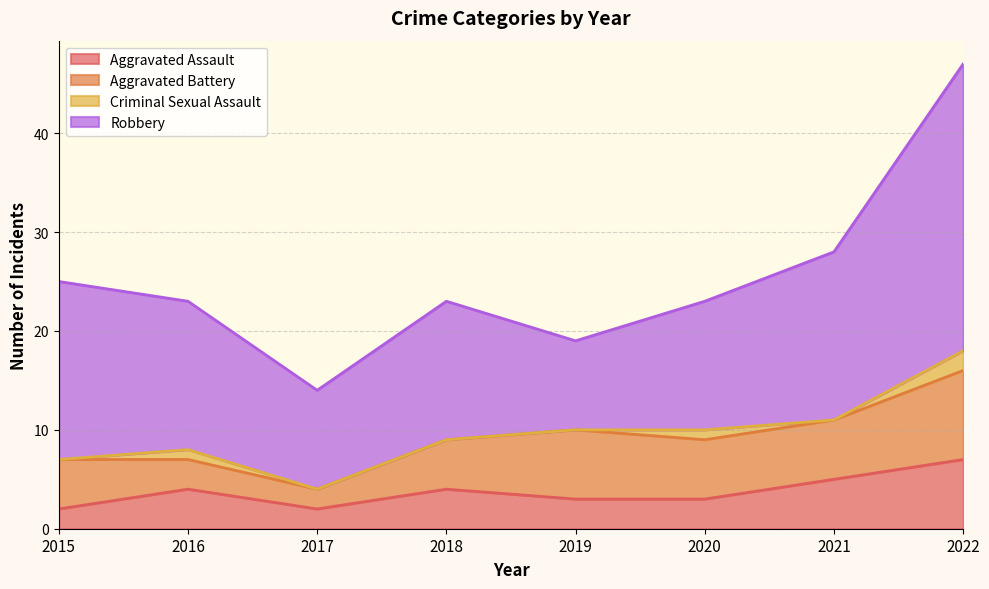

What is the minimum value for Aggravated Assault?

2